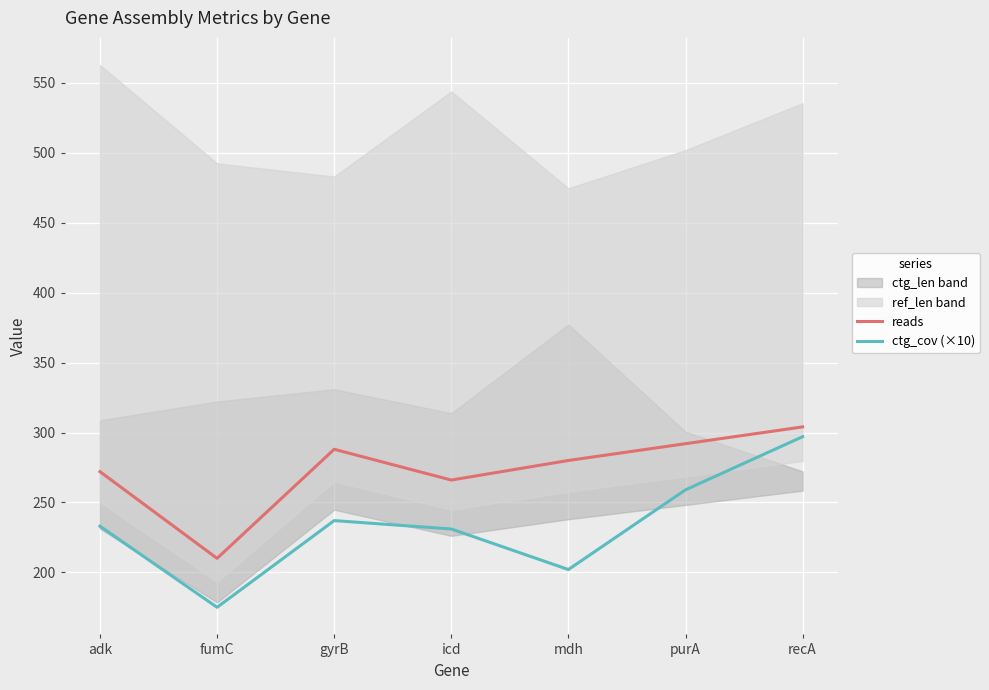

True or false: ctg_cov (×10) and reads cross at least once.

False